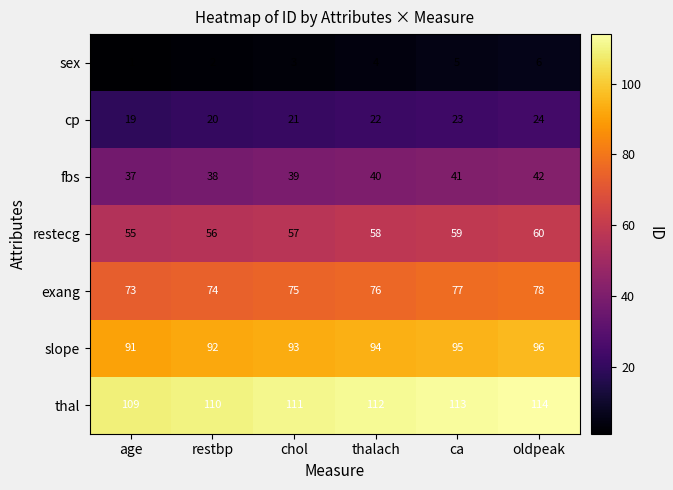

Is the value of slope at thalach greater than the value of restecg at thalach?

Yes